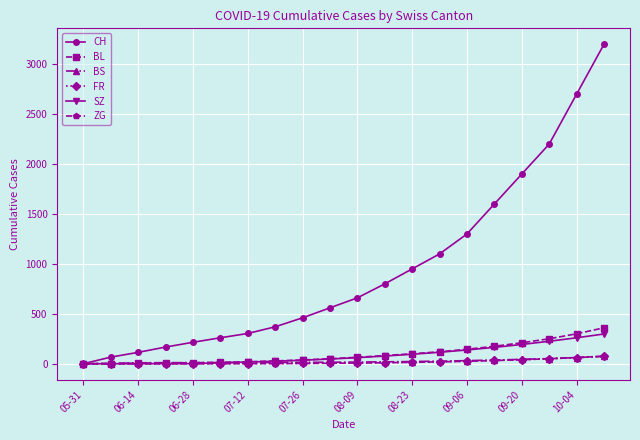

What is the average value of the SZ series?

88